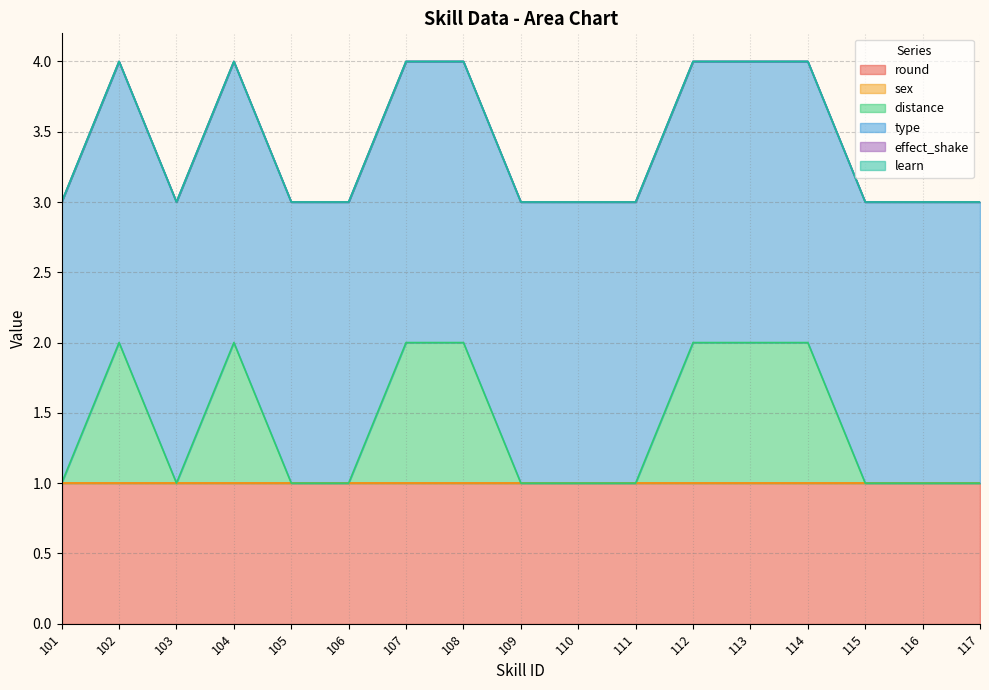

True or false: type and distance intersect in this chart.

False